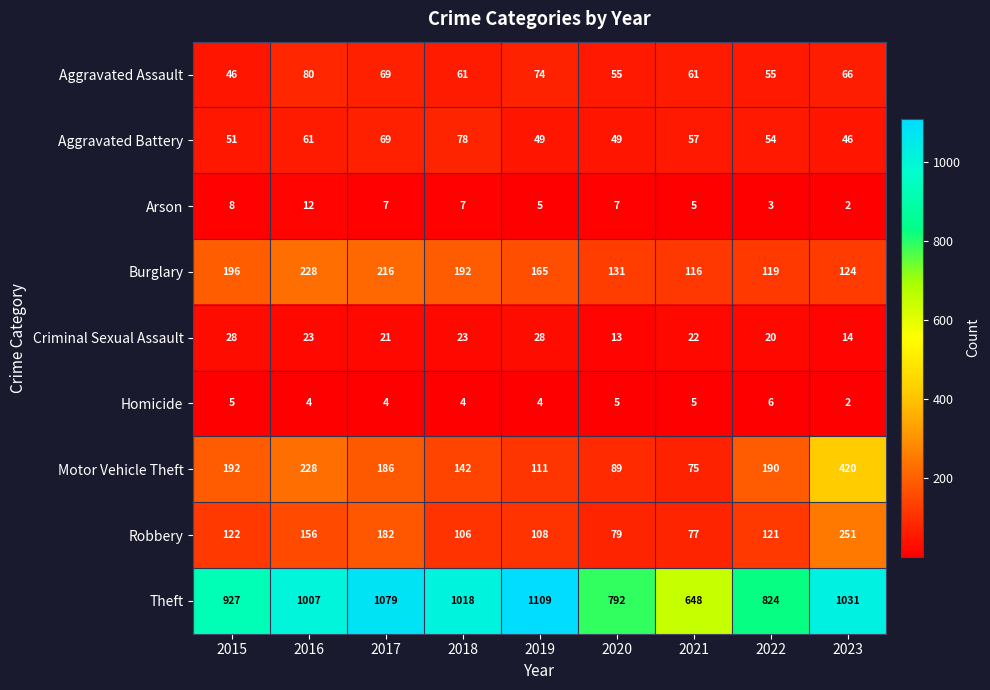

What is the sum of the Arson values at 2022 and 2021?

8